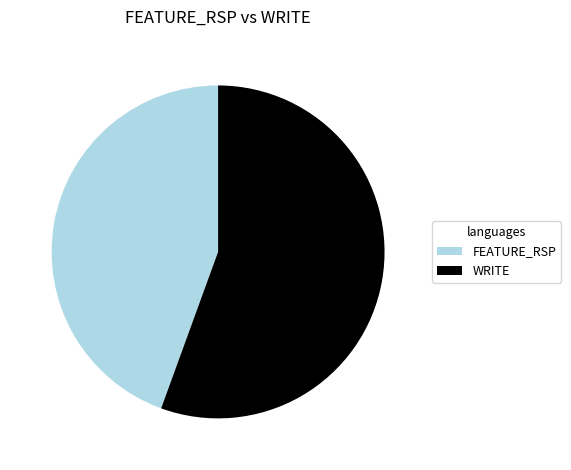

Rank the categories by value from highest to lowest.

WRITE, FEATURE_RSP